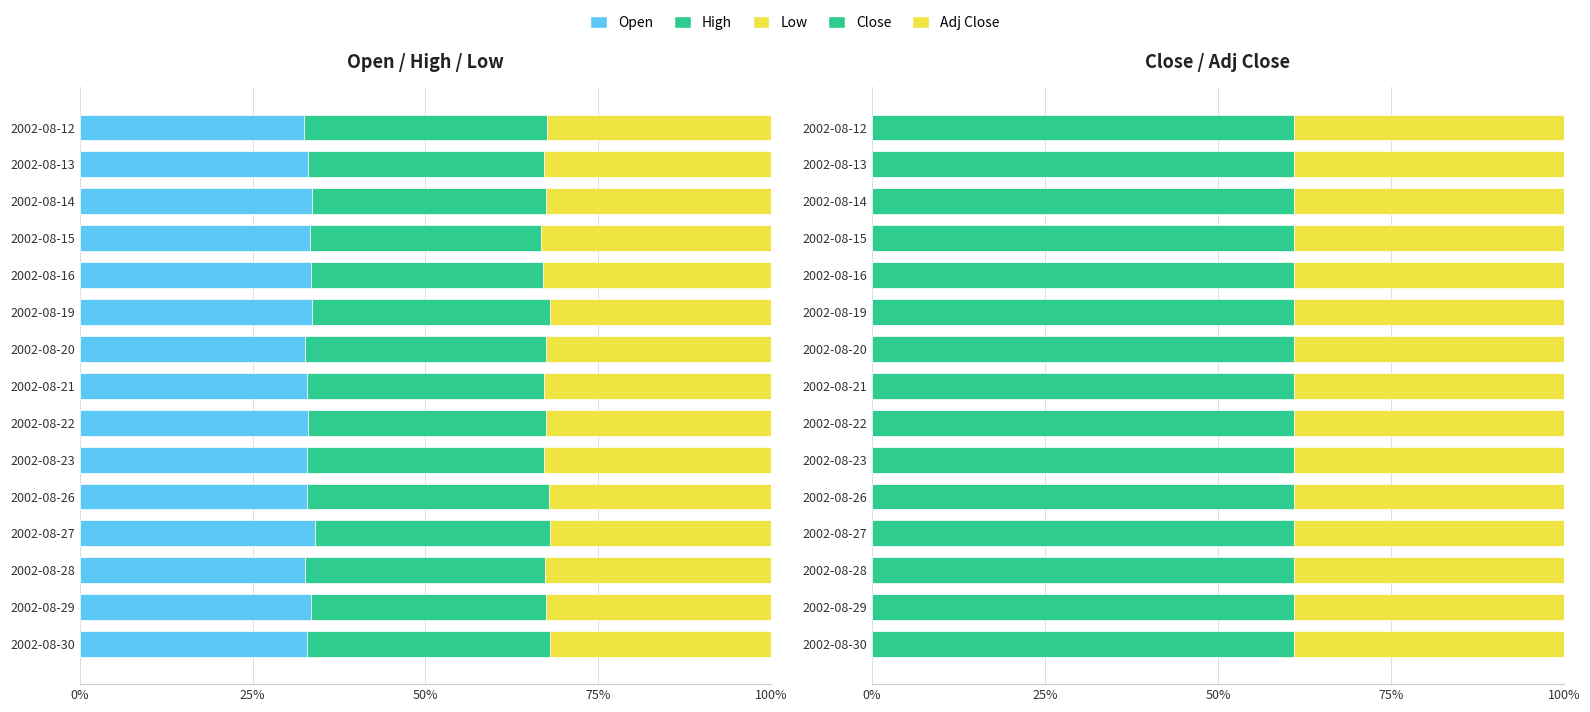

Is the value of High at 2002-08-16 greater than the value of Adj Close at 2002-08-28?

No